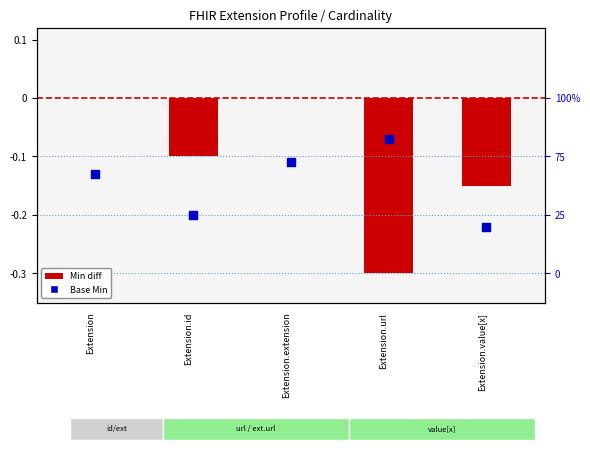

Which series reaches the maximum Y coordinate?

Min diff (bar)